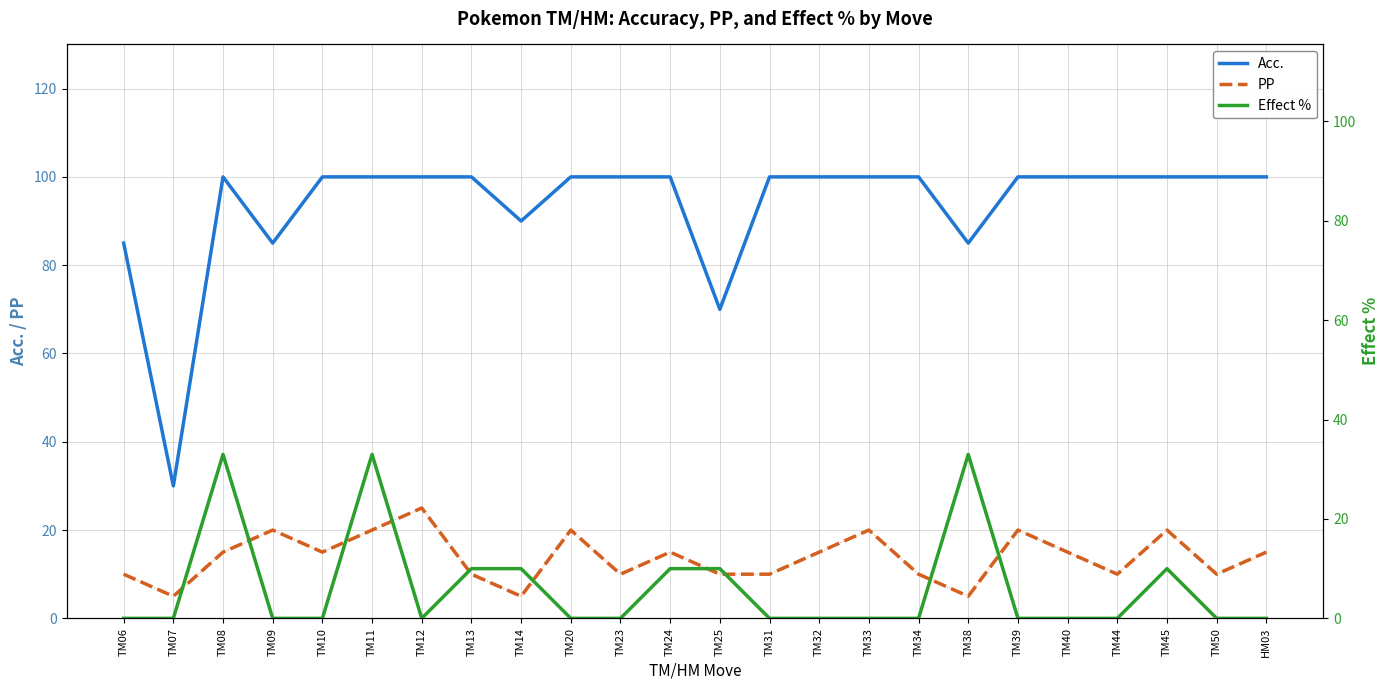

Which category has the highest value in the Acc. series?

TM08